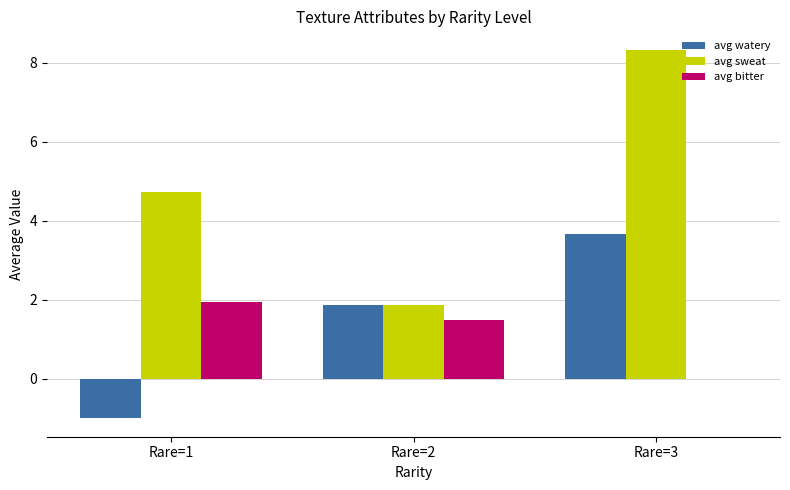

What is the highest value of the avg sweat series?

8.3